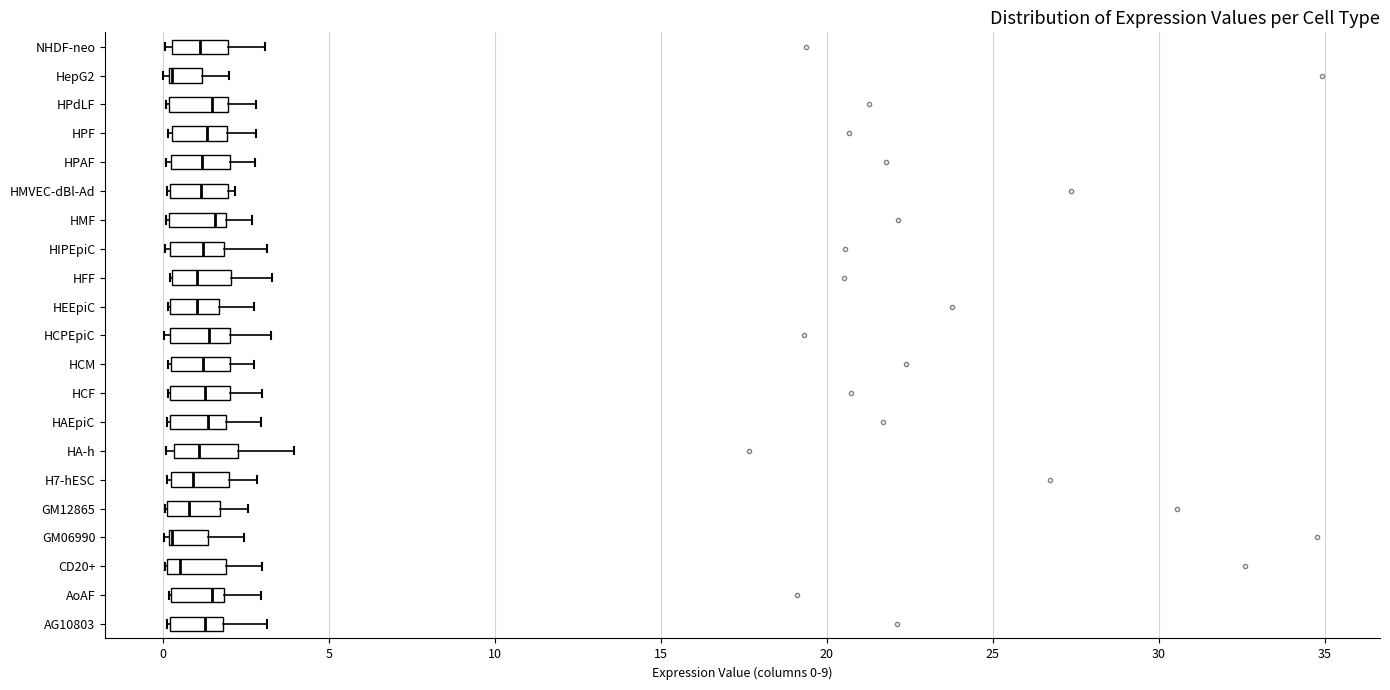

Where is the left edge of the box for CD20+ on the x-axis? The values are not printed on the chart, so give them approximately, as read against the axis.

0.0